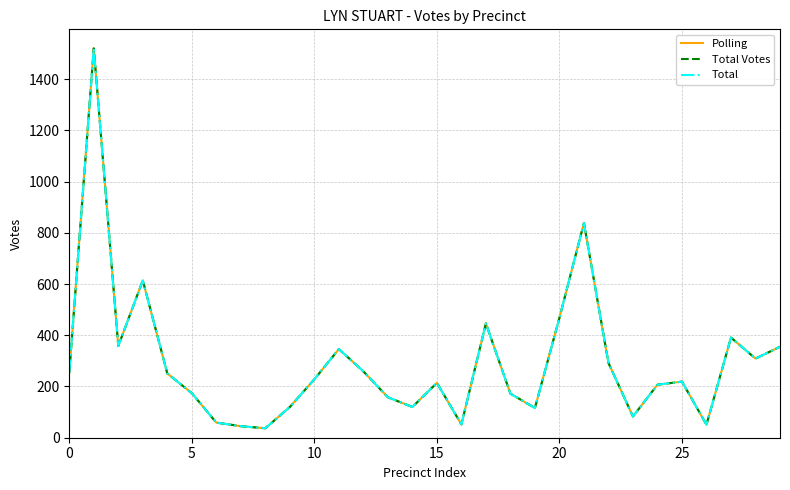

What is the highest value of the Total Votes series?

1520